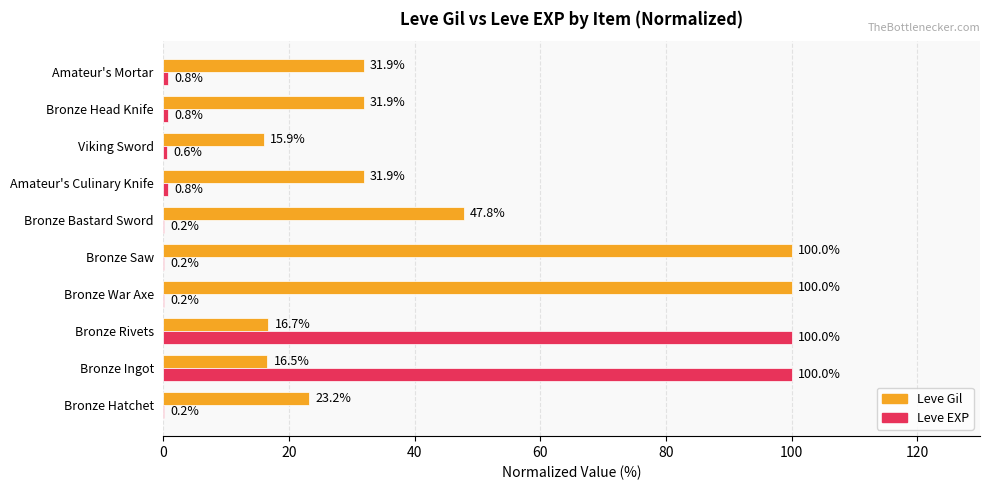

At which label is Leve Gil closest to 57?

Bronze Bastard Sword